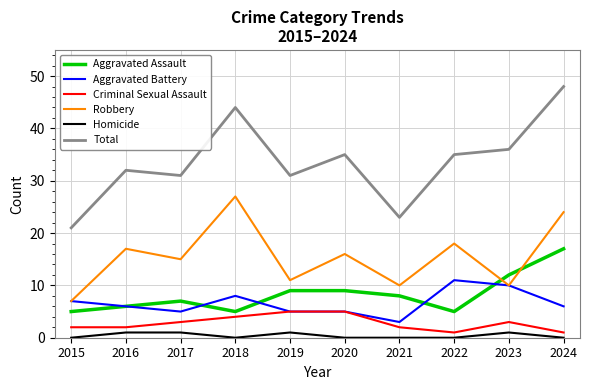

At which label does Aggravated Assault reach its peak?

2024